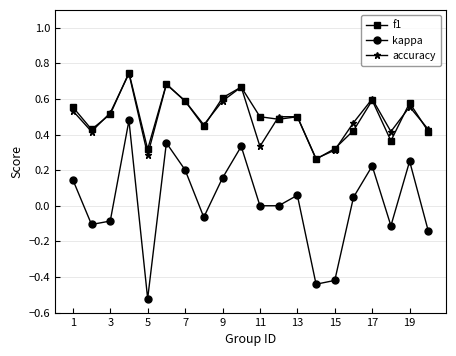

Which series has the widest spread of values?

kappa